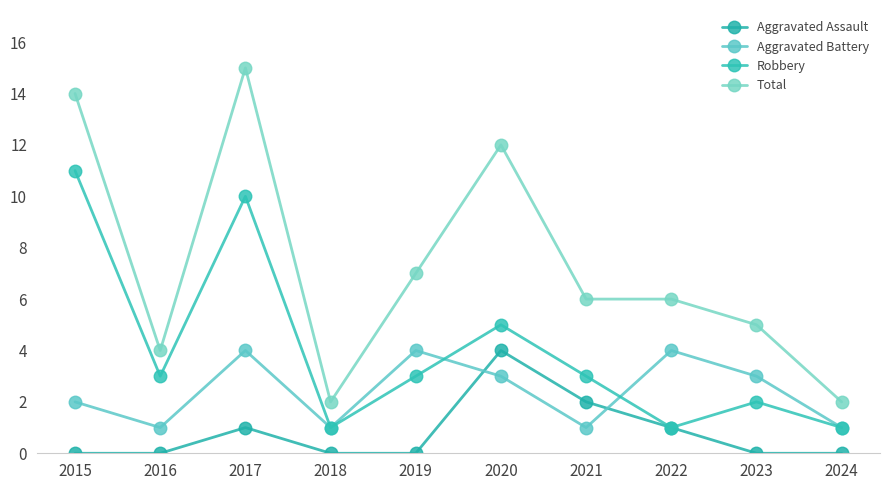

Which series has the largest total across all categories?

Total